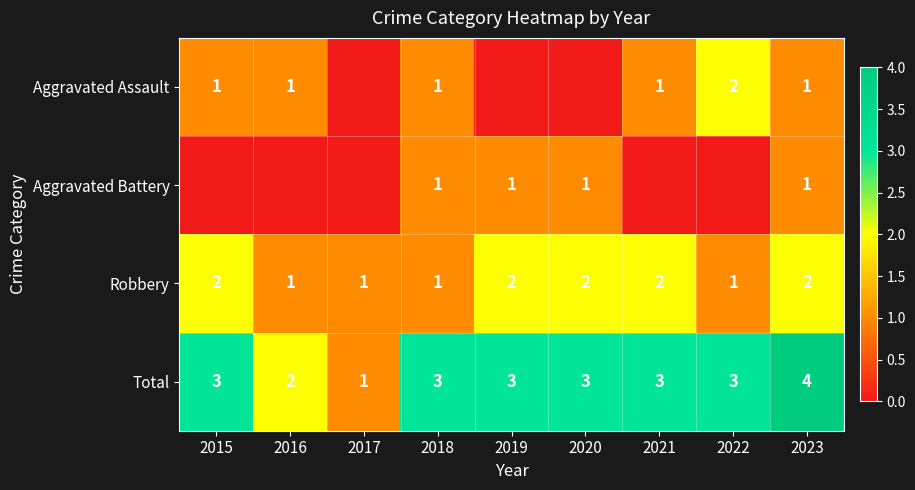

Count the Total values in the range 3 to 4.

7